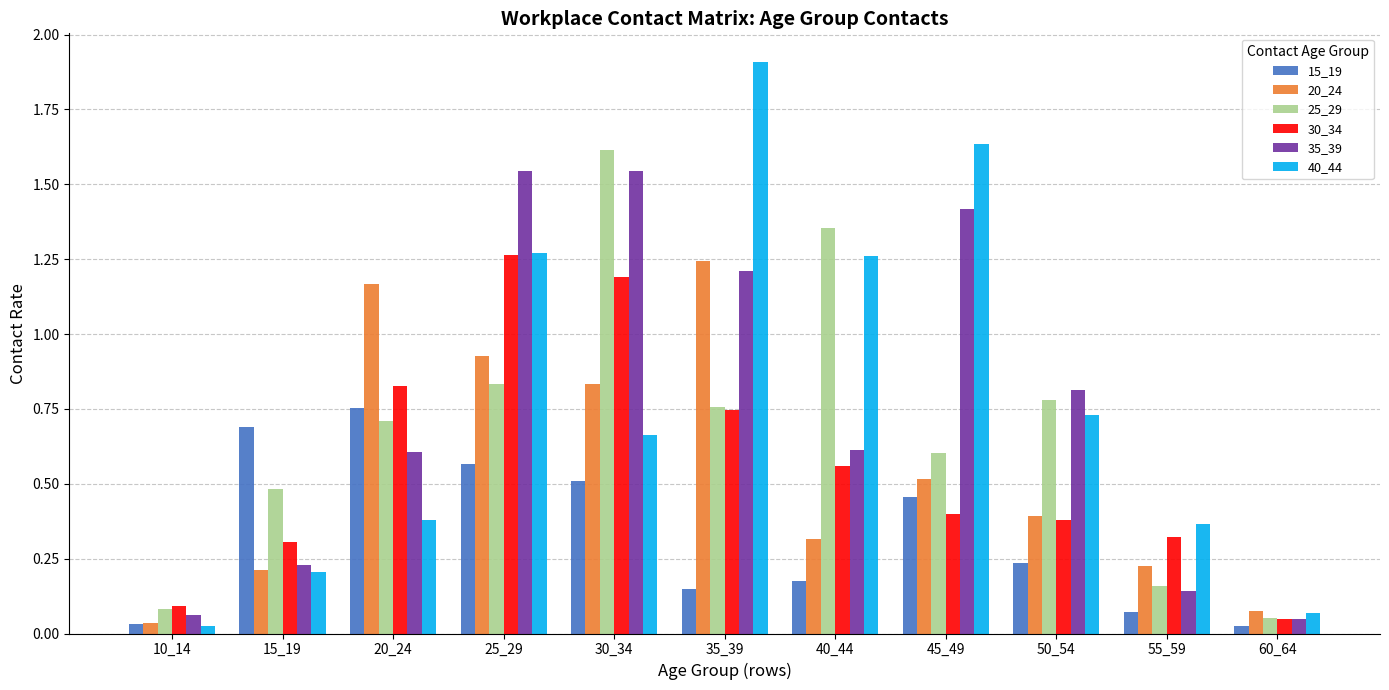

What is the total value across all series at 45_49?

5.0